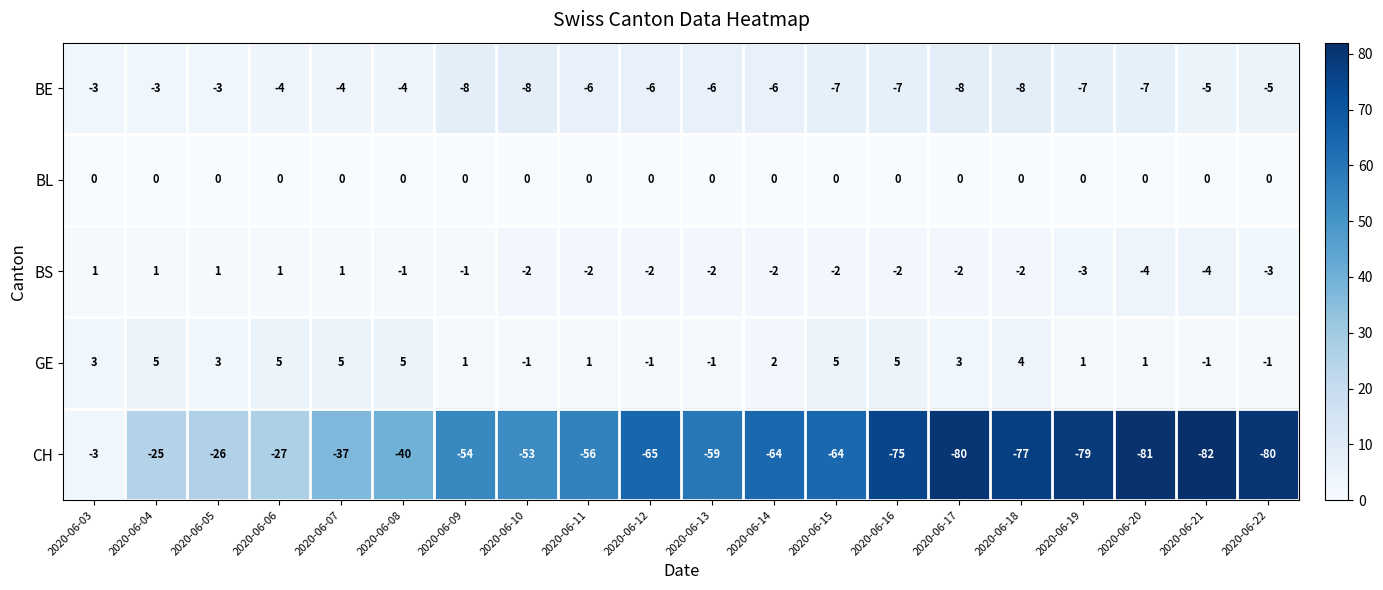

What is the total value across all series at 2020-06-16?

-79